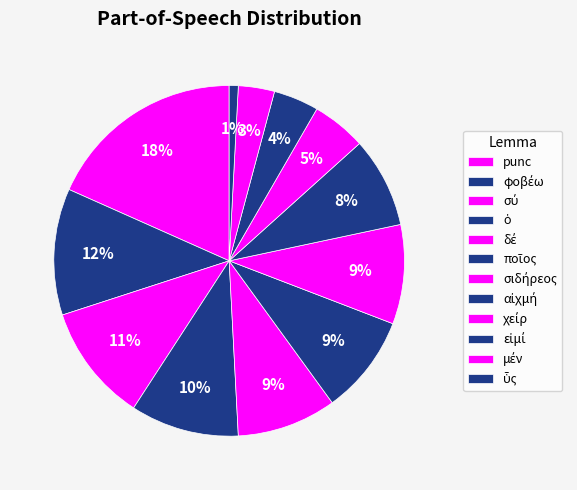

How many segments does this pie chart have?

12